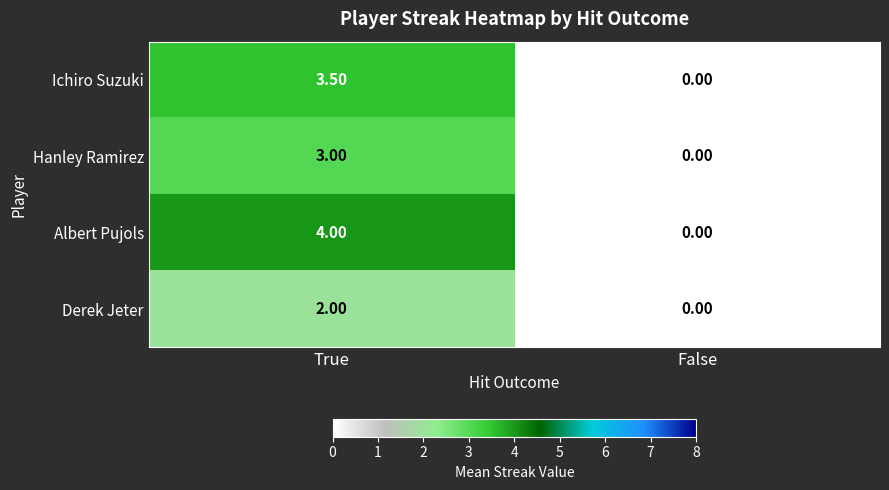

Between True and False, which series saw the biggest shift?

Albert Pujols